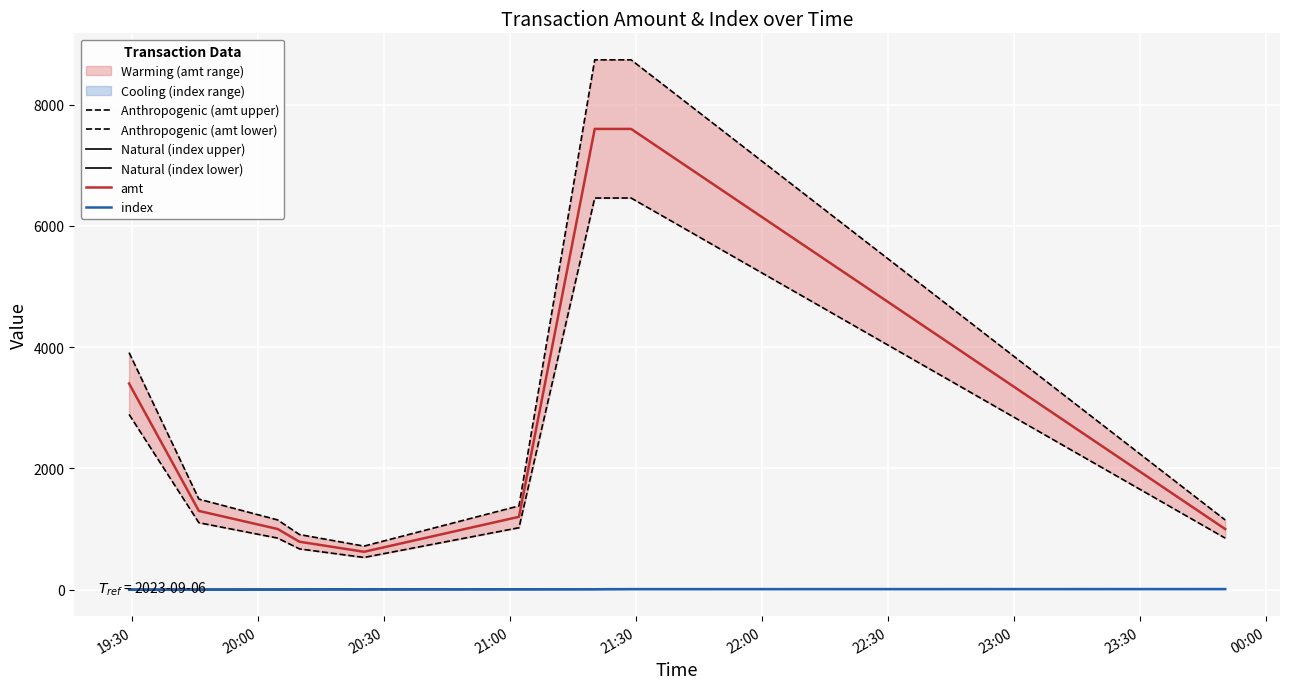

What is the difference between the maximum and minimum values in the Anthropogenic (amt lower) series?

5929.6